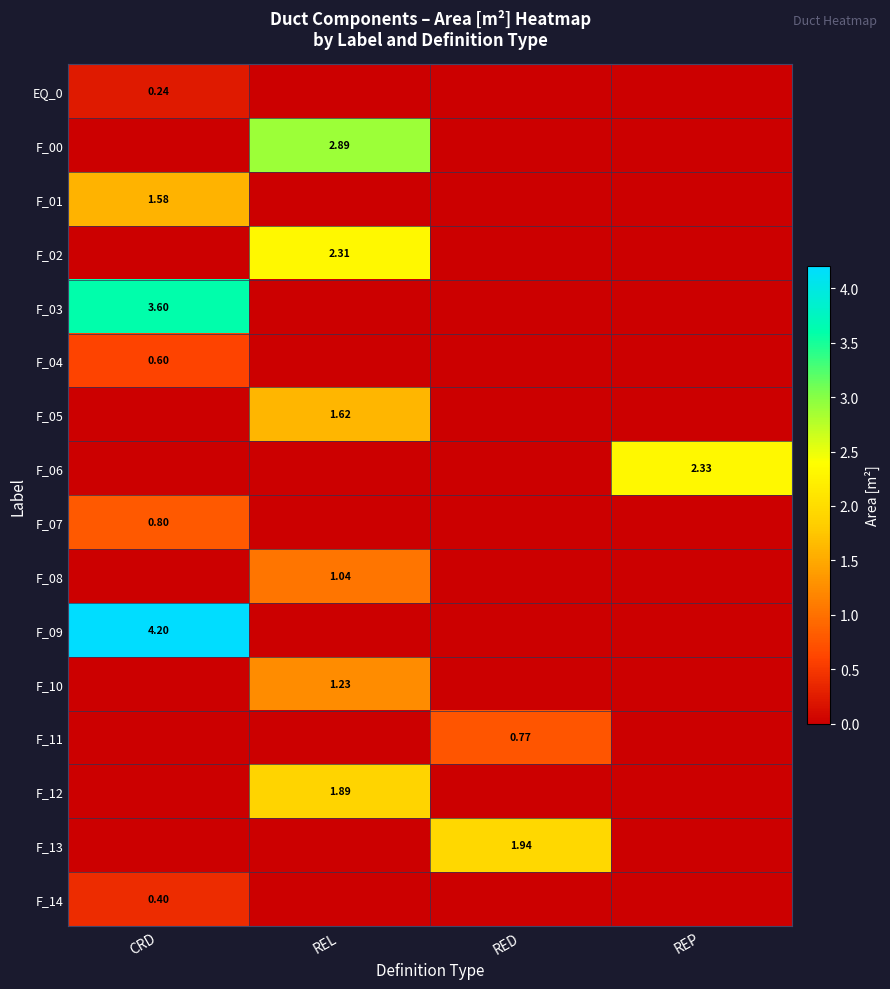

List the labels in order of F_05 value, smallest first.

CRD, RED, REP, REL